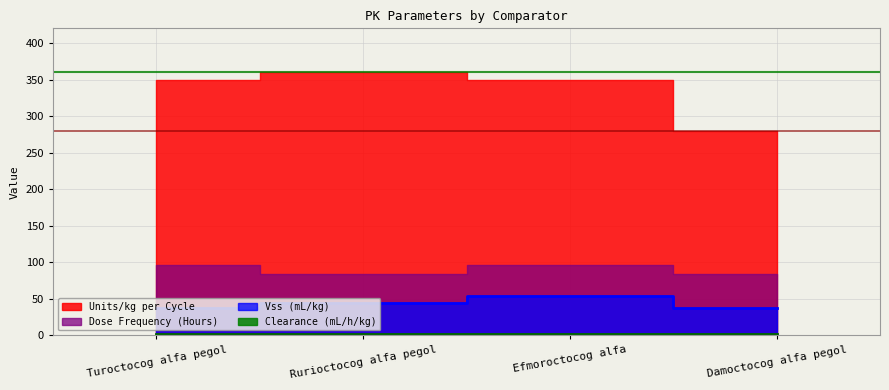

What position from the right is Damoctocog alfa pegol?

1